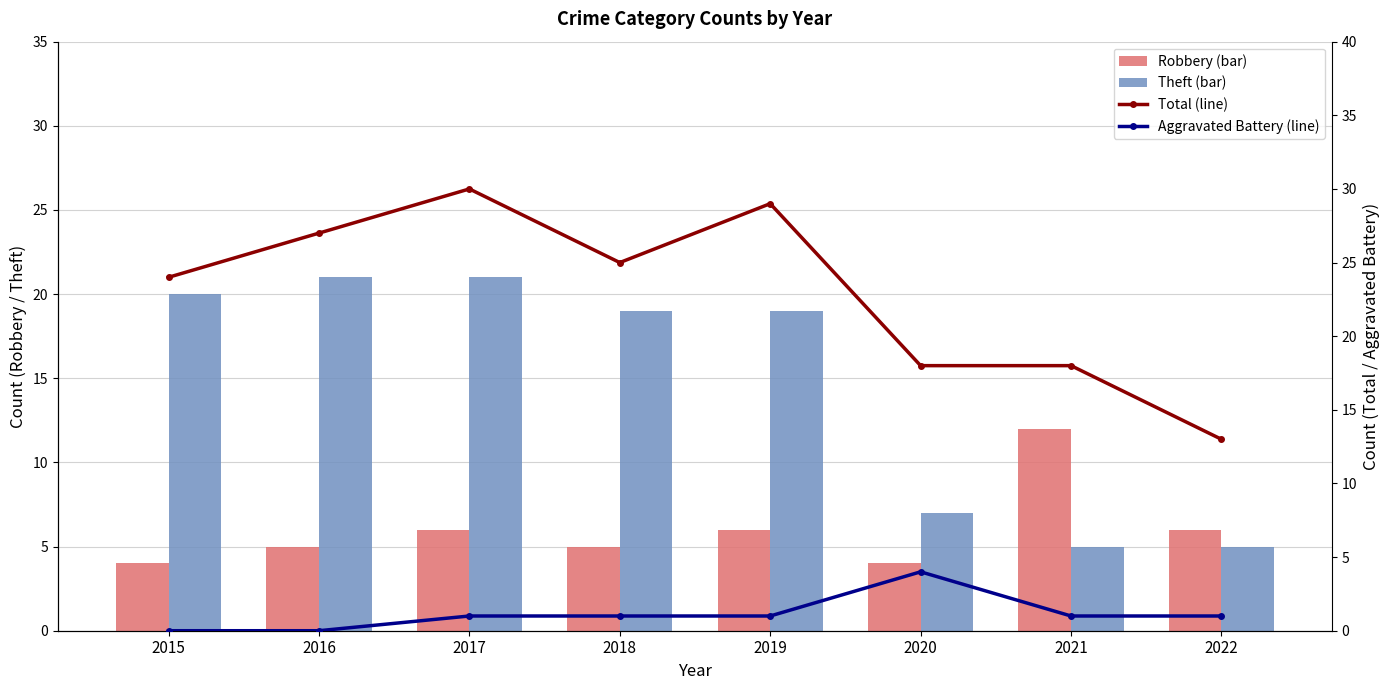

How many data points in Robbery are above 6?

1